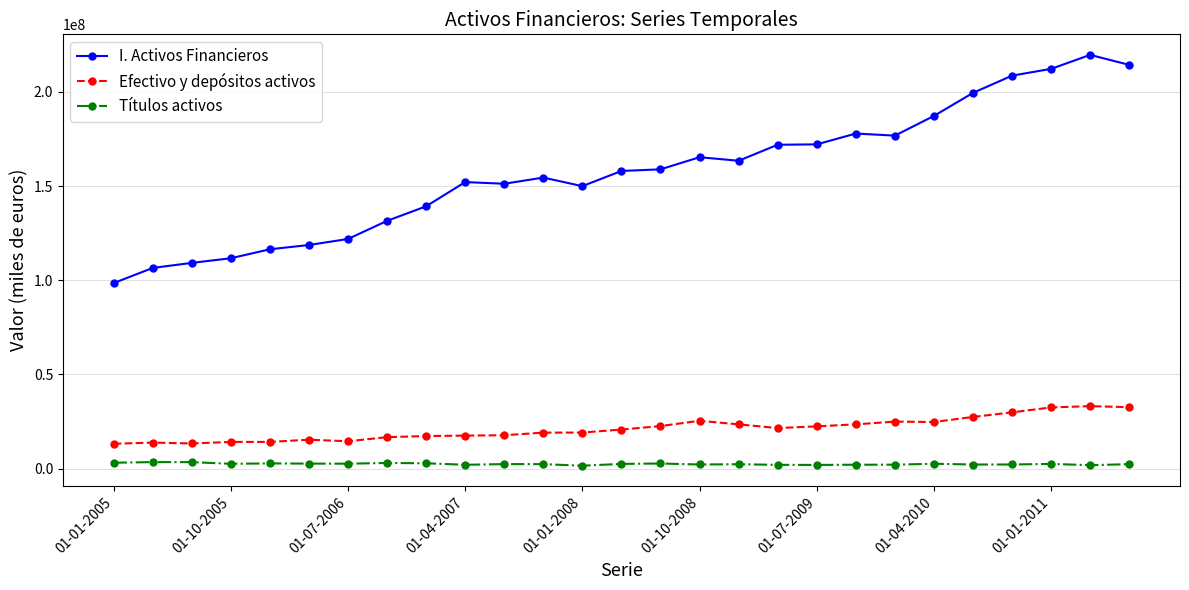

At how many categories does at least one series exceed 104517815?

26